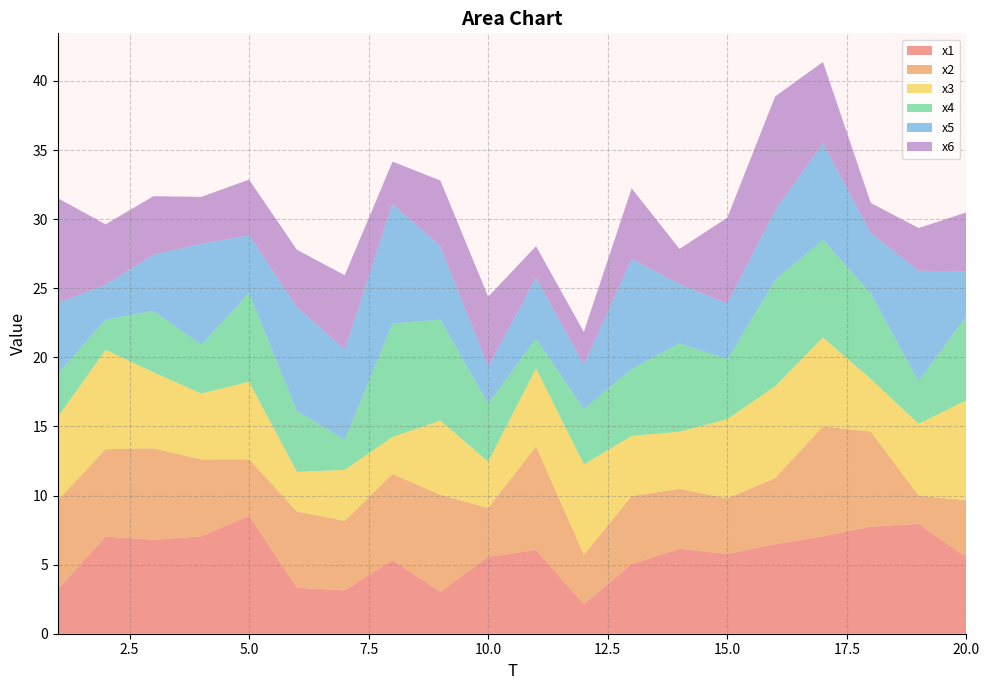

Reading left to right, transcribe all the data shown in this chart.

x1: 3.2	7.0	6.8	7.0	8.5	3.3	3.1	5.3	3.0	5.6	6.1	2.1	5.0	6.1	5.8	6.5	7.1	7.7	8.0	5.5
x2: 6.4	6.3	6.6	5.6	4.1	5.5	5.0	6.2	7.0	3.5	7.5	3.6	4.9	4.3	4.0	4.8	7.9	6.9	2.0	4.1
x3: 6.0	7.2	5.5	4.8	5.6	2.9	3.7	2.7	5.4	3.4	5.7	6.5	4.4	4.1	5.7	6.6	6.4	3.8	5.2	7.2
x4: 3.1	2.2	4.4	3.5	6.4	4.4	2.2	8.2	7.3	4.2	2.2	4.0	4.8	6.4	4.3	7.7	7.1	6.2	3.1	6.1
x5: 5.1	2.5	4.1	7.3	4.2	7.5	6.5	8.6	5.3	2.7	4.4	3.2	8.0	4.3	4.0	5.0	7.0	4.4	8.0	3.2
x6: 7.6	4.4	4.2	3.4	4.0	4.2	5.4	3.1	4.8	5.1	2.3	2.4	5.1	2.6	6.2	8.3	5.9	2.2	3.1	4.3